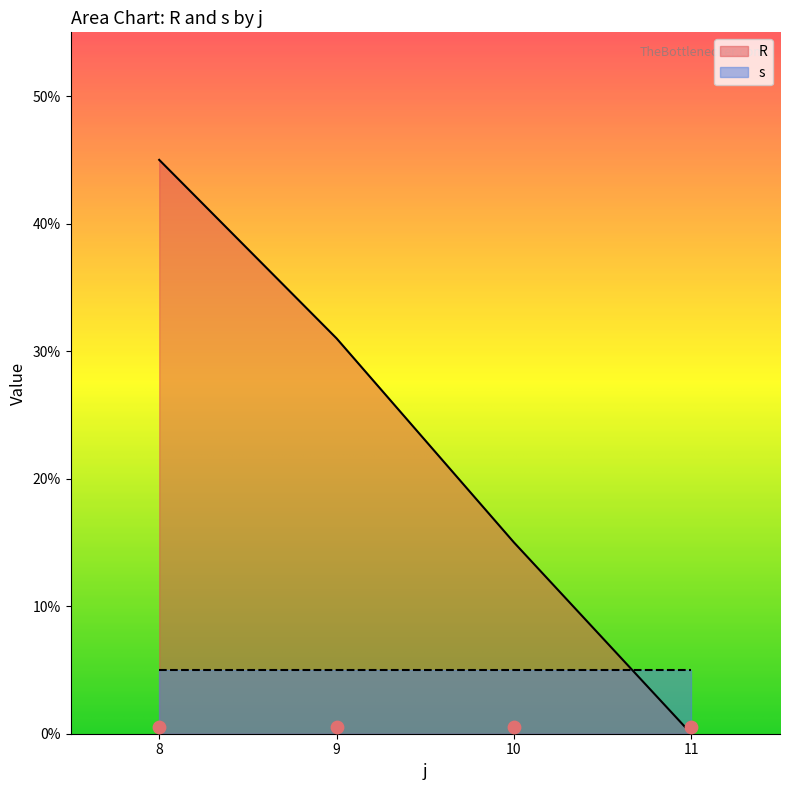

Which series has the largest Y range (max minus min)?

R